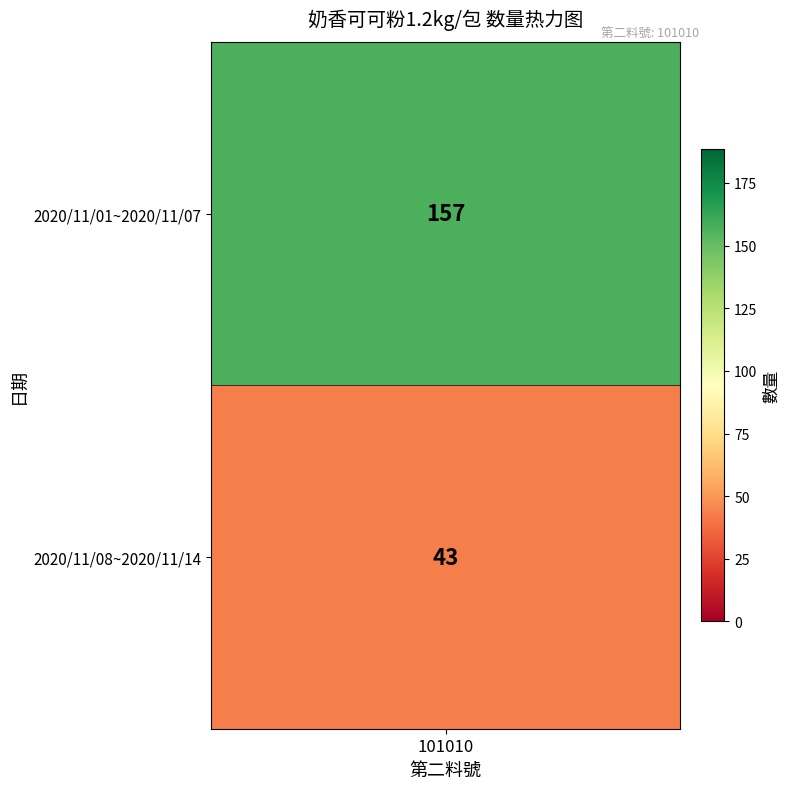

True or false: the data shows 14 at 2020/11/08~2020/11/14.

False